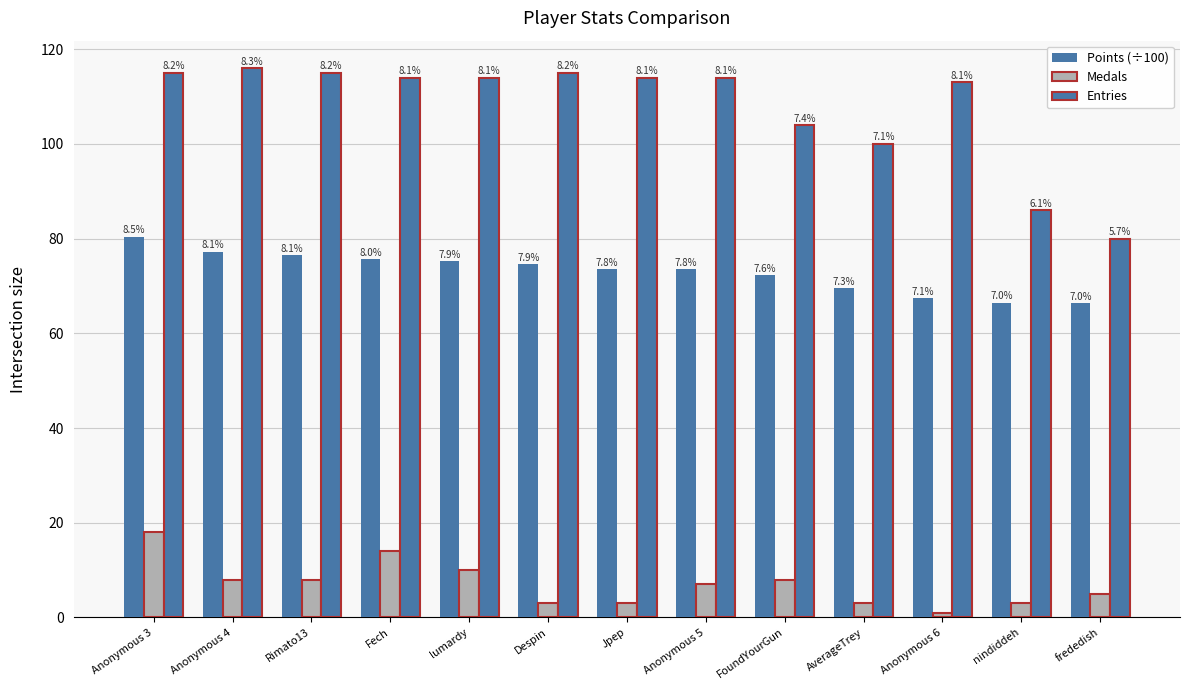

At which category is the sum across all series the highest?

Anonymous 3